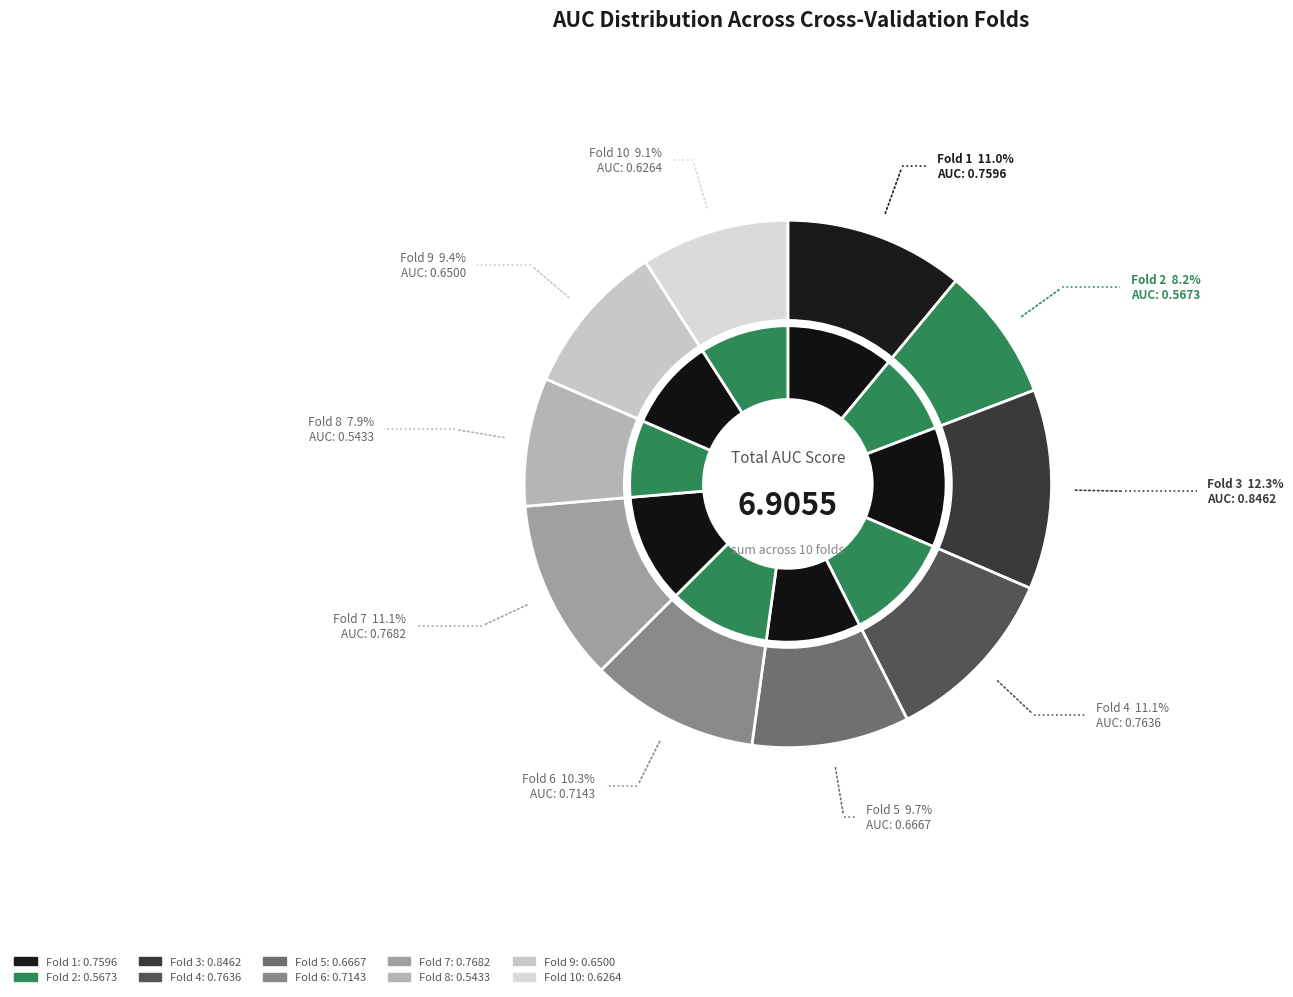

To the nearest percent, what is the average slice percentage?

10%